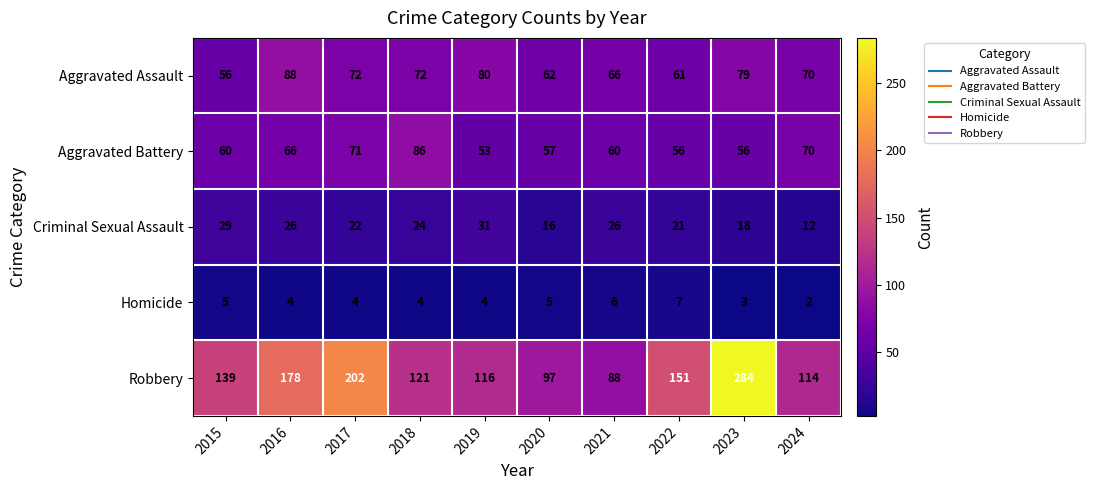

Which series changed the most between 2019 and 2022?

Robbery